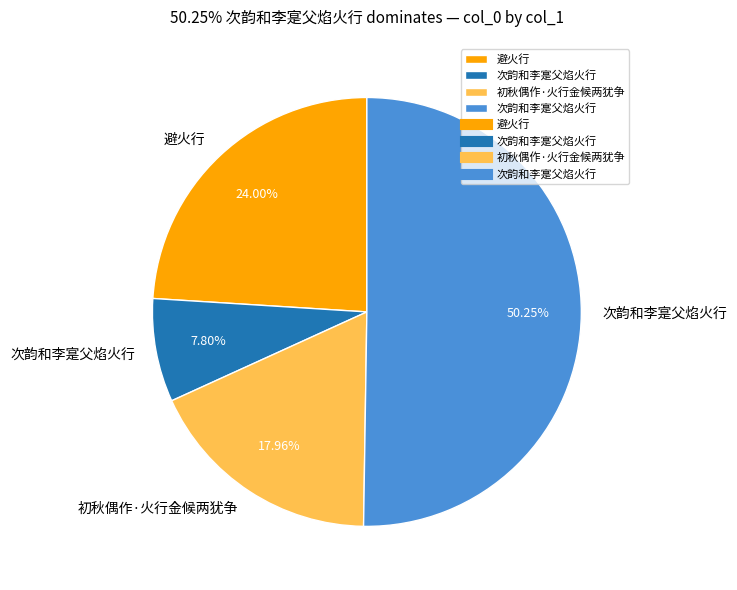

Count the number of slices in the pie.

4